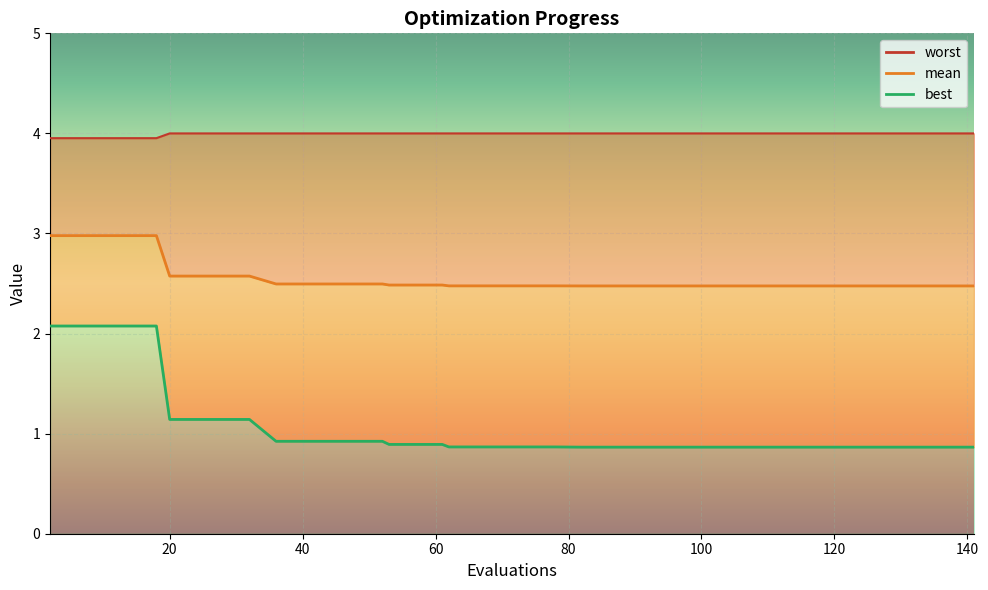

True or false: mean and best intersect in this chart.

False